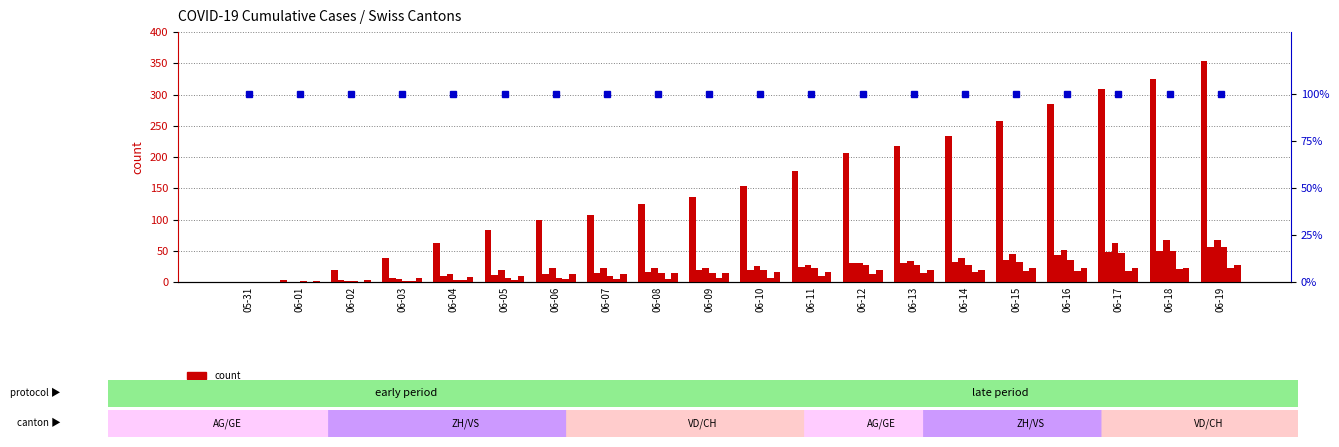

At which label is VD closest to 28?

06-12